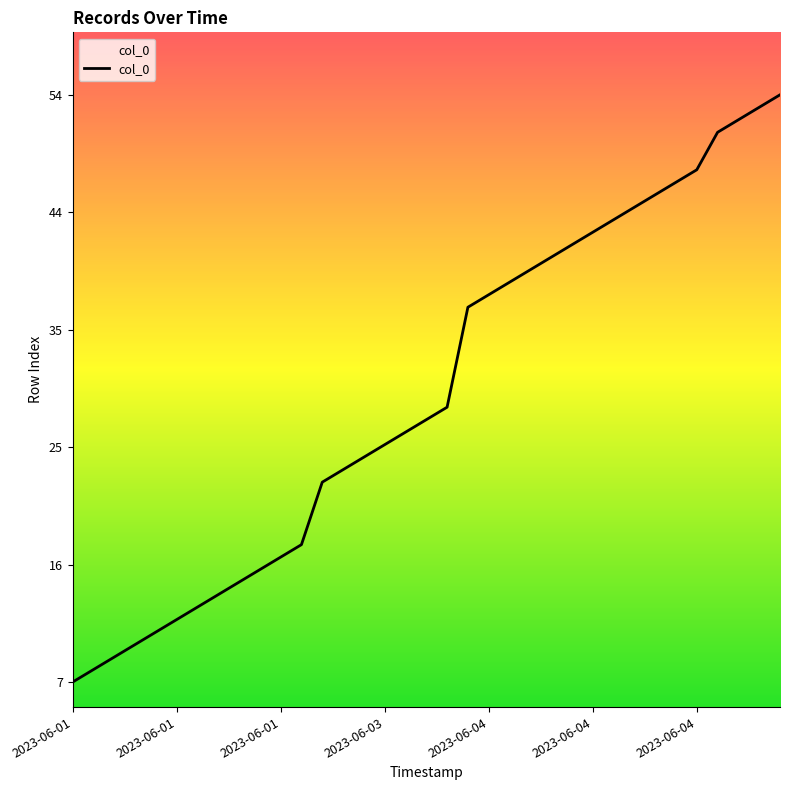

True or false: there are more than 2 points higher than both neighbors.

False